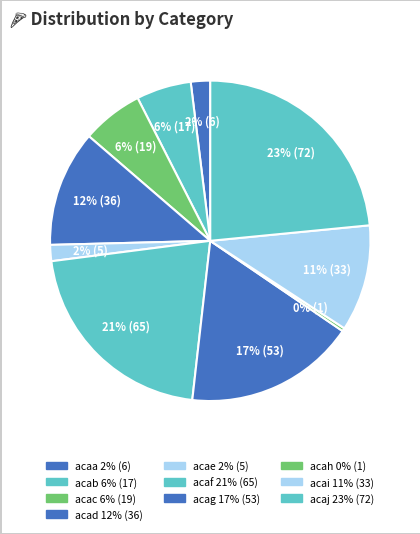

How many segments does this pie chart have?

10